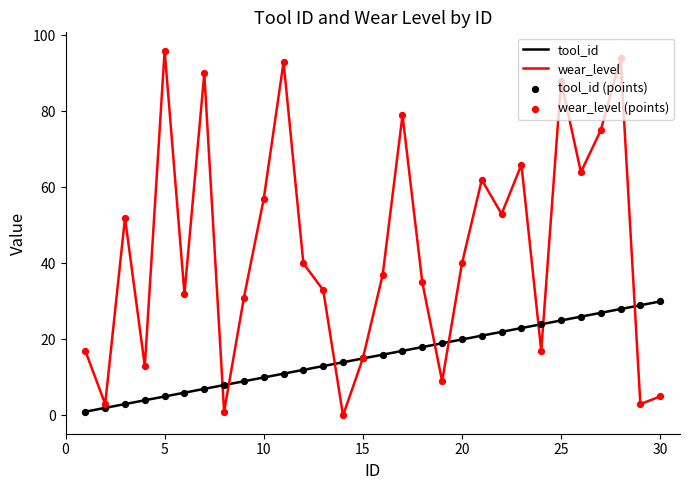

Which series has the widest spread of values?

wear_level